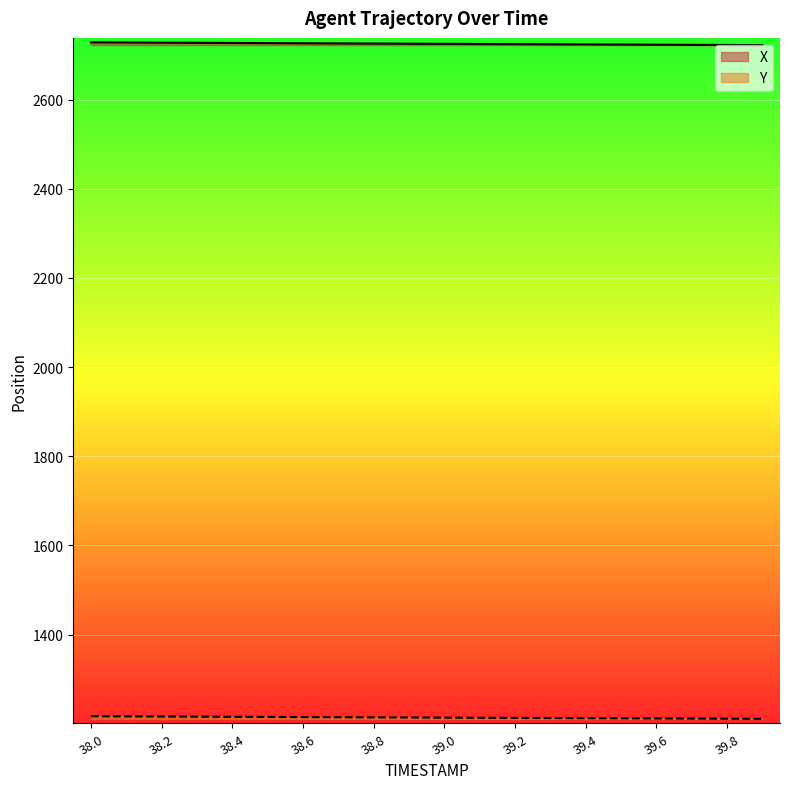

At which category does the chart reach its peak across all series?

38.0